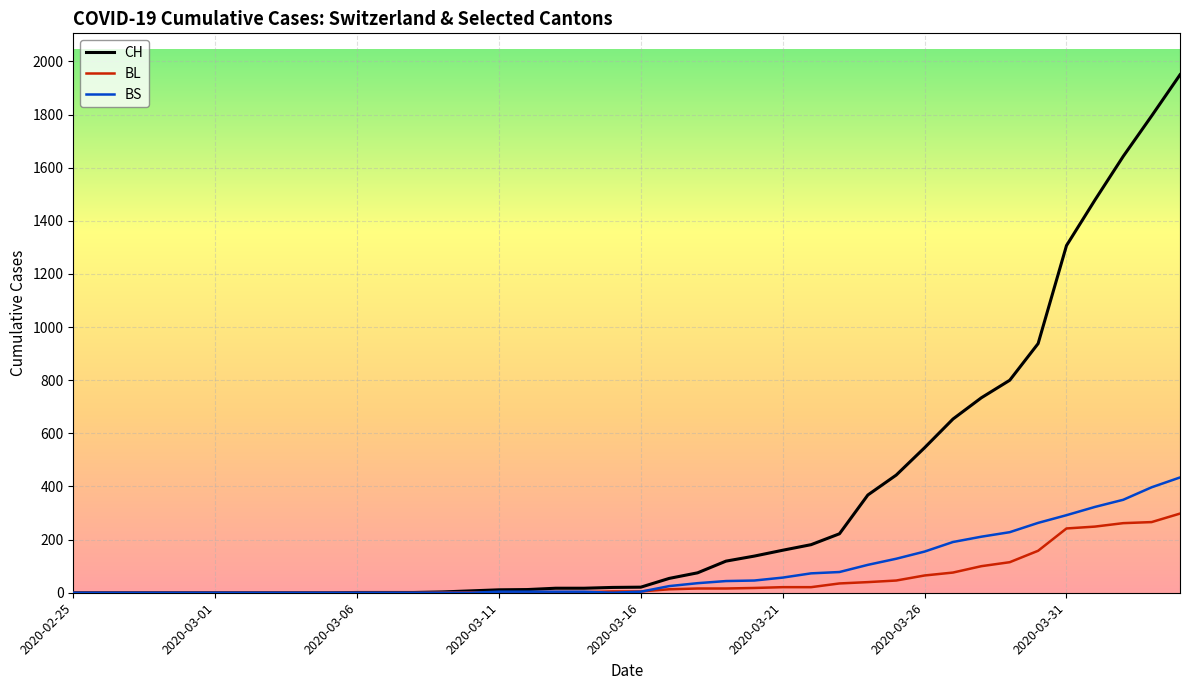

List the series in order of their peak value, lowest first.

BL, BS, CH